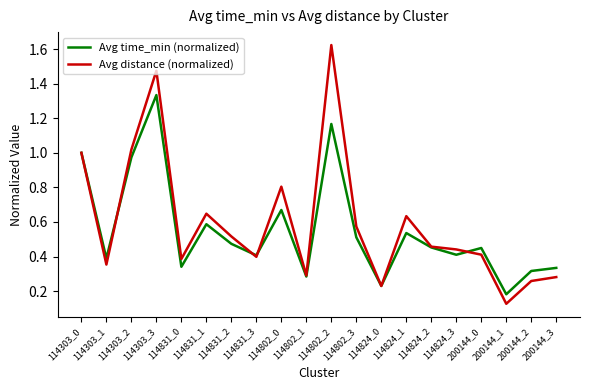

What position from the left is 114824_3?

16